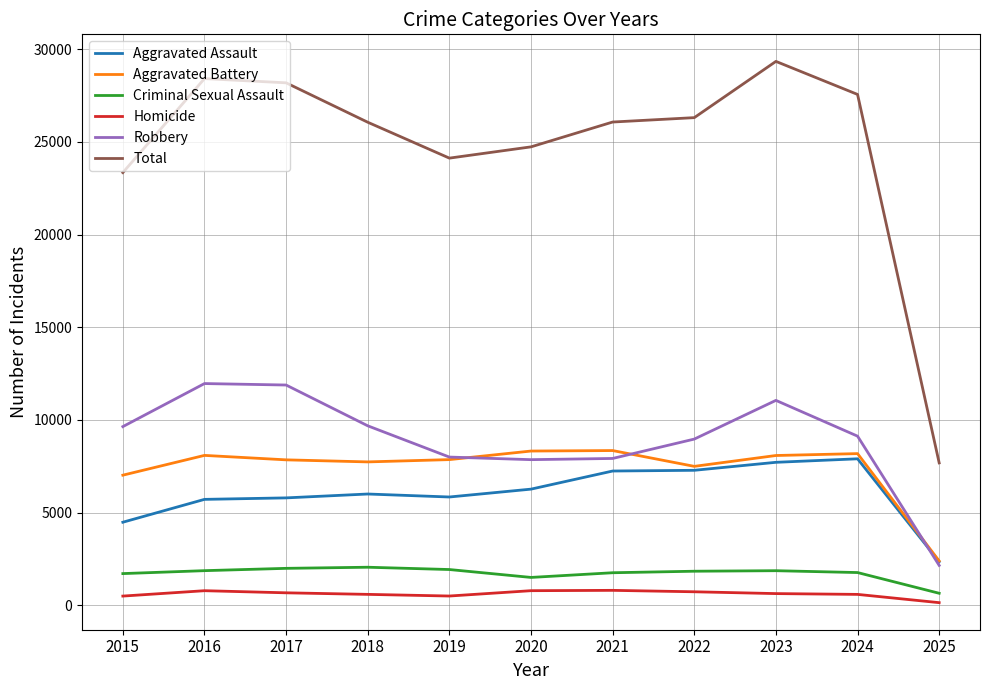

Which label corresponds to the largest value in the chart?

2023